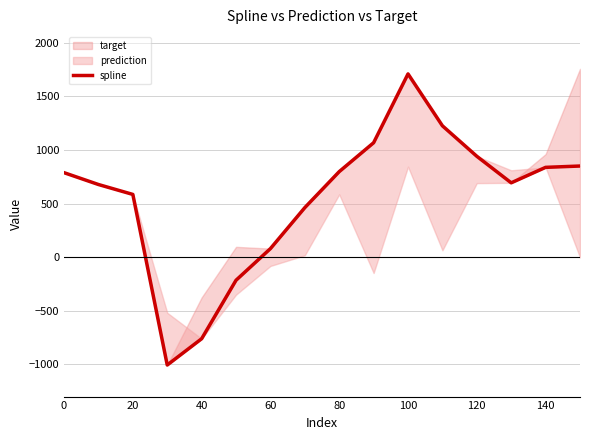

How many interior local peaks (higher than both neighbors) does the data have?

1